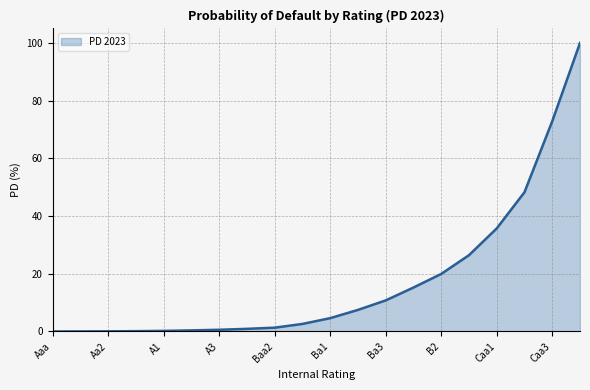

What is the greatest value displayed?

100.0